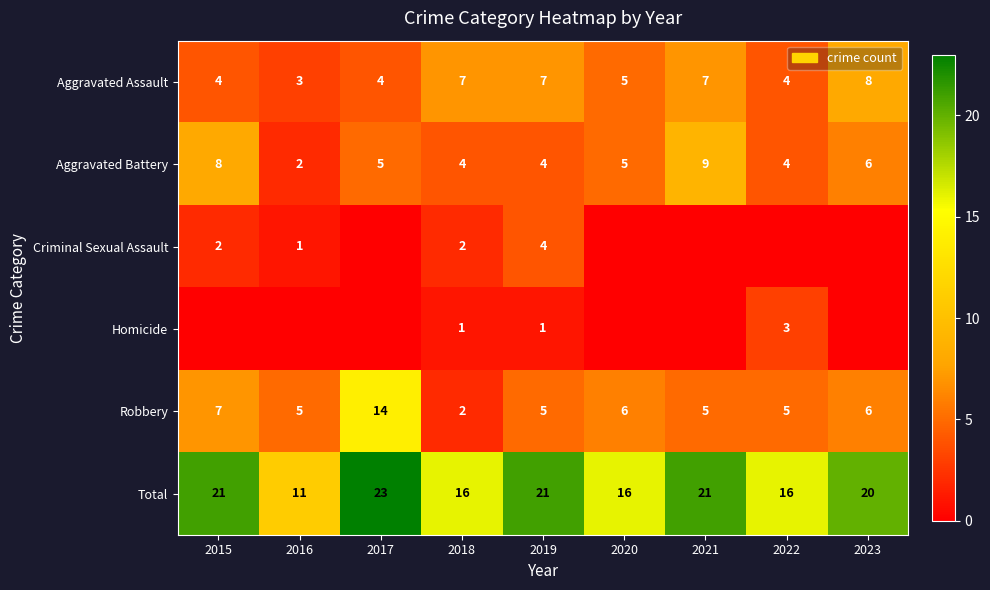

What is the difference between the second highest and minimum values in the Aggravated Assault series?

4